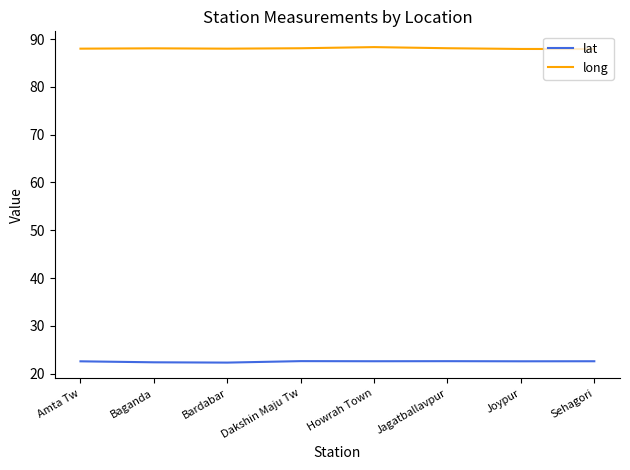

True or false: long and lat intersect in this chart.

False